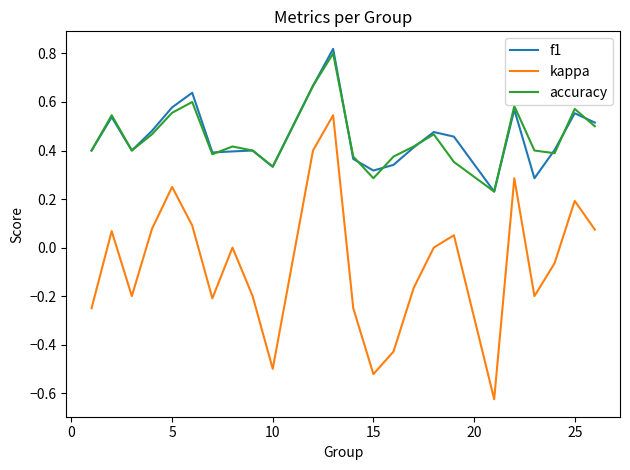

True or false: f1 and kappa intersect in this chart.

False